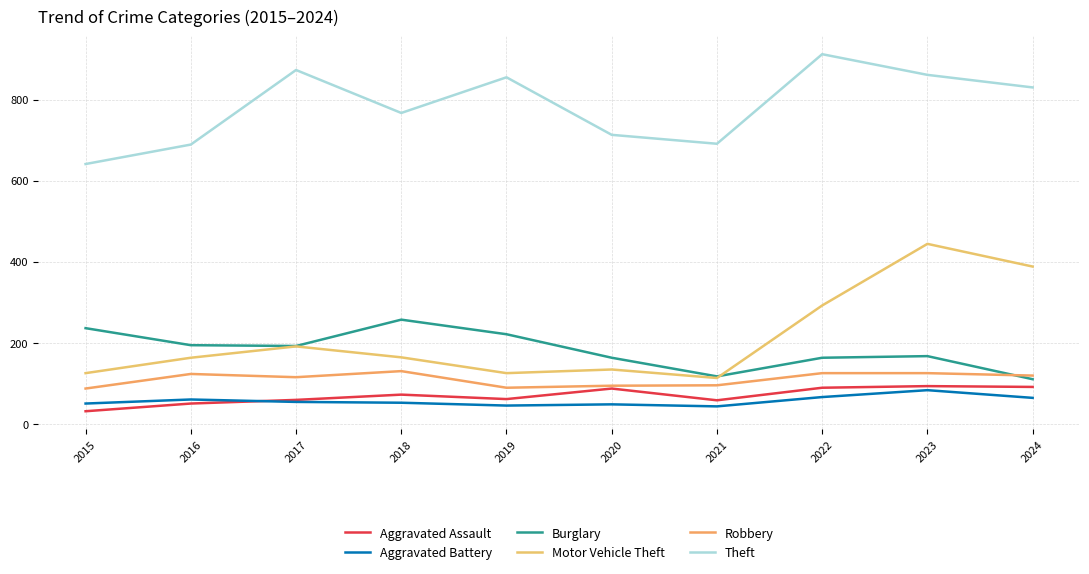

What is the maximum value for Burglary?

257